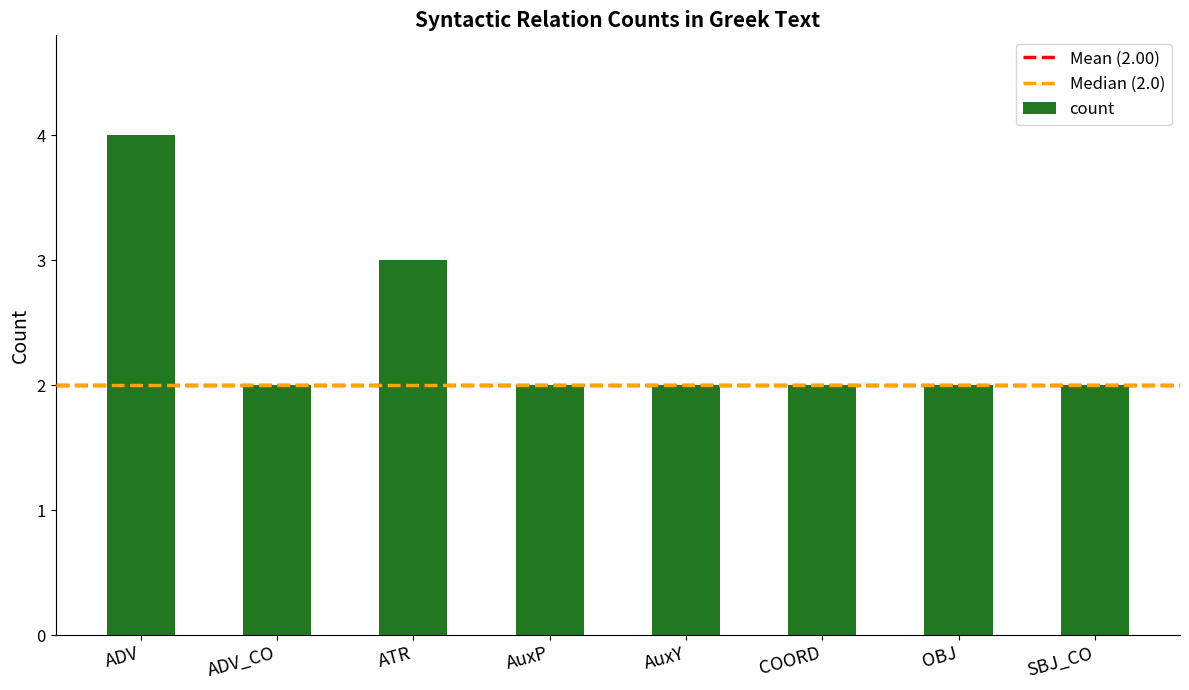

Which category has the highest value across all series?

ADV